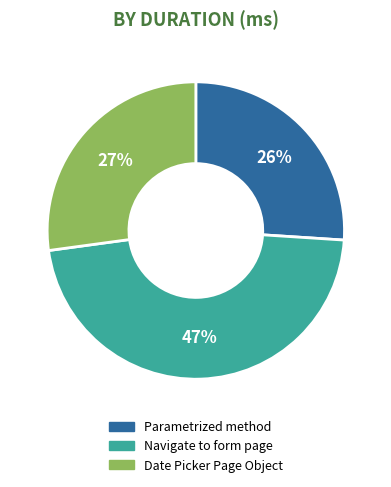

What percentage is the Parametrized method slice, to the nearest percent?

26%